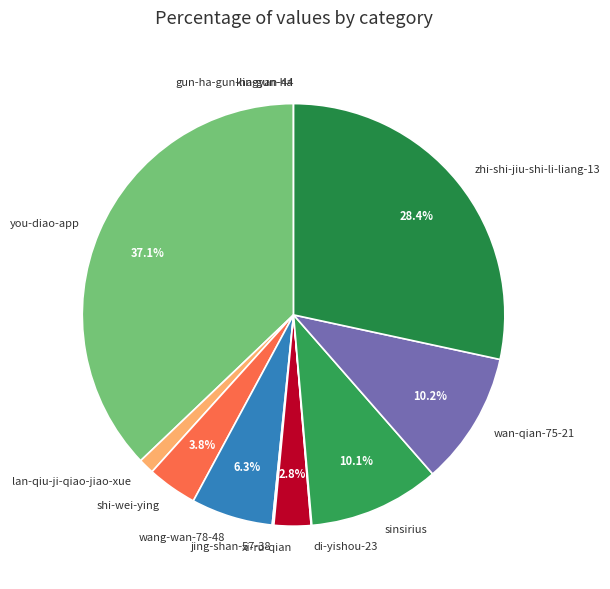

Combined, do xi-ru-qian and sinsirius account for over 50%?

No